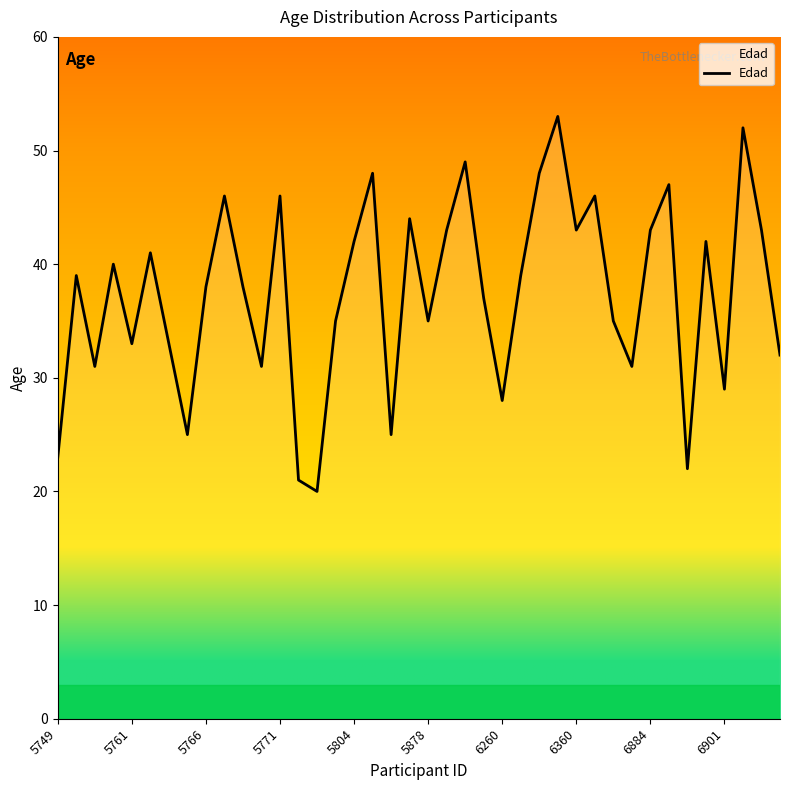

How many lines are shown in the chart?

1